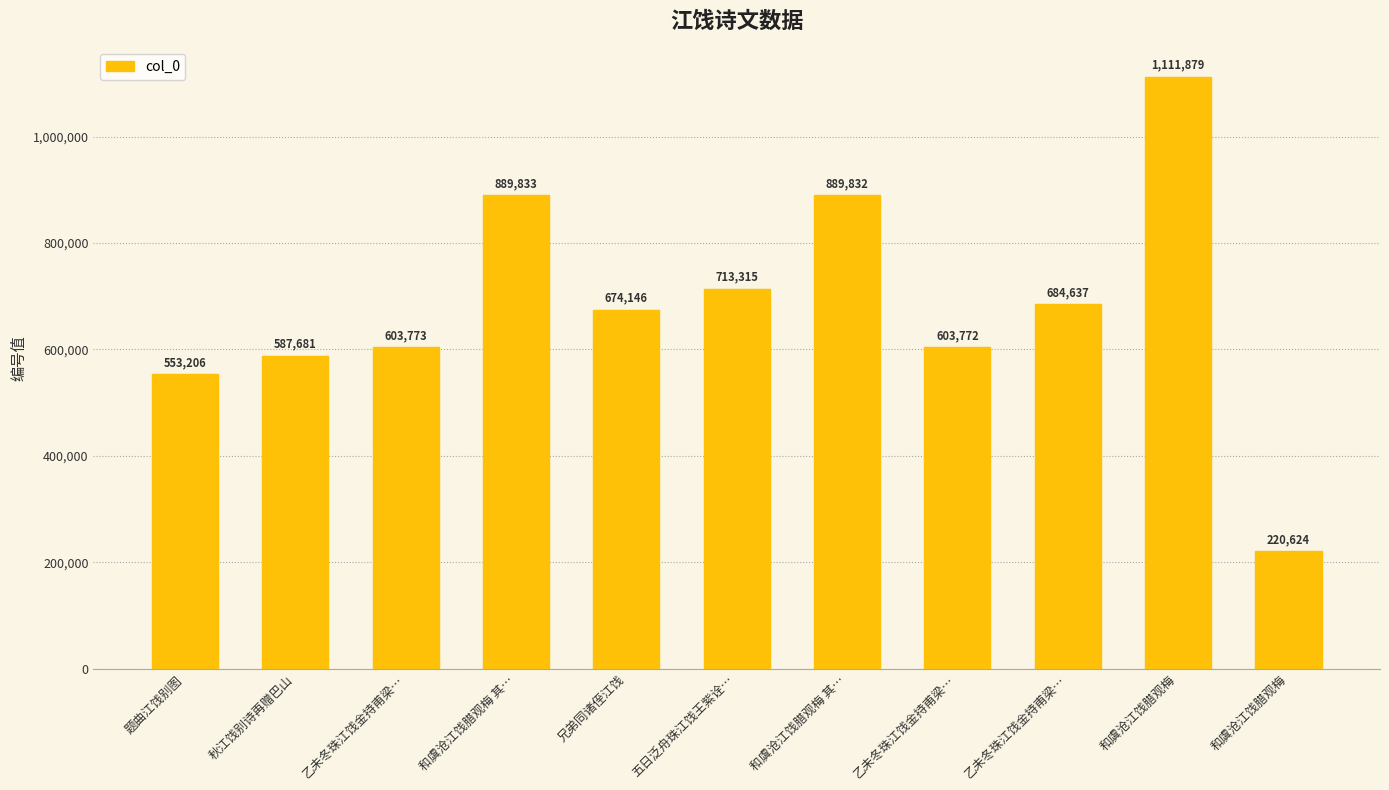

Is it true that the value at 和虞沧江饯腊观梅 is 1997355?

False